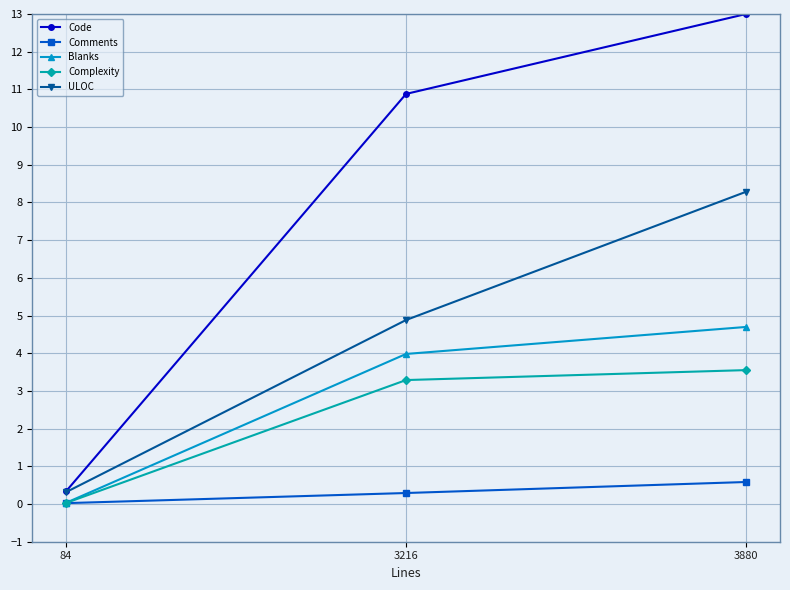

What is the sum of all Comments values?

0.9